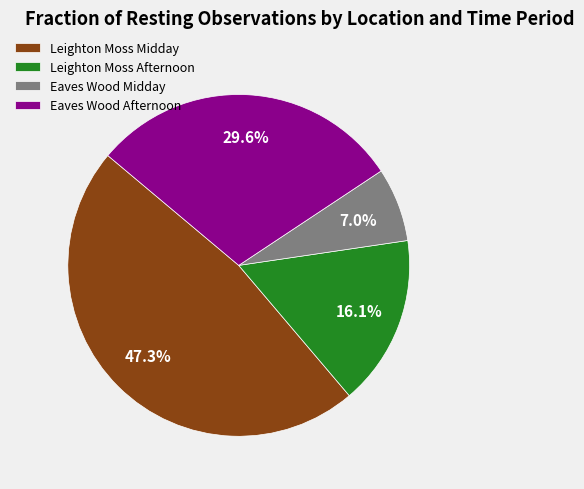

Count the number of slices in the pie.

4